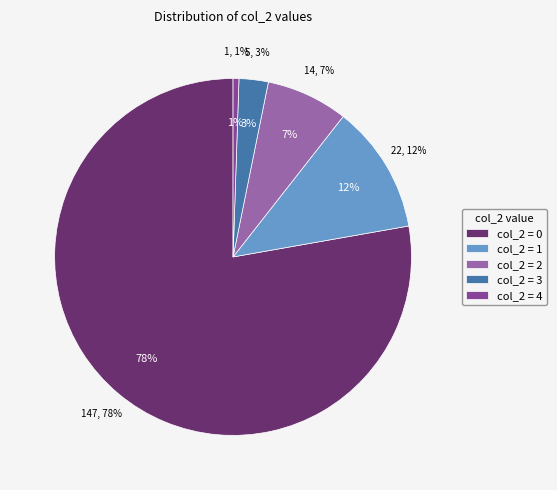

Rank the categories by value from lowest to highest.

col_2 = 4, col_2 = 3, col_2 = 2, col_2 = 1, col_2 = 0